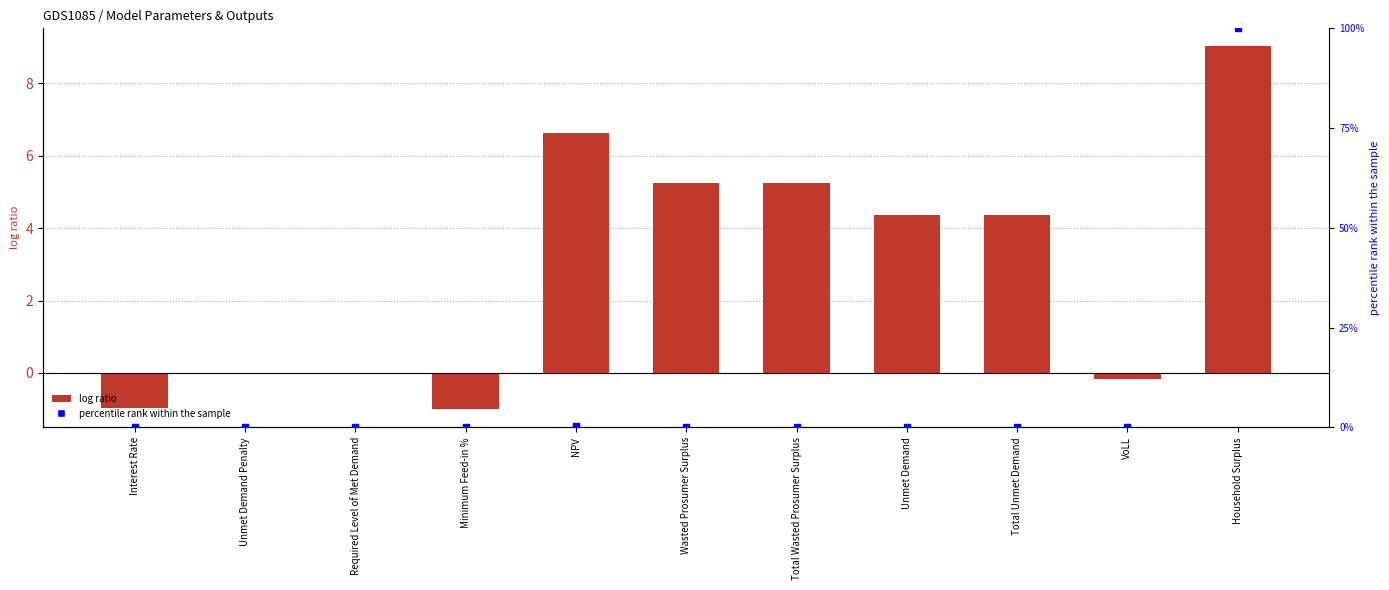

Which series has the widest spread of Y values?

percentile rank within the sample